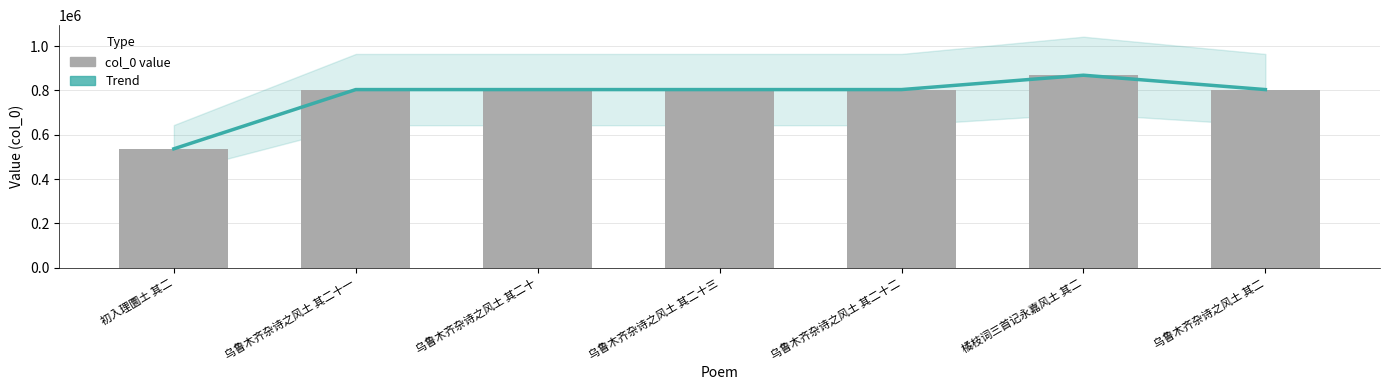

Read the Trend value at 橘枝词三首记永嘉风土 其二, to the nearest 50.

868550